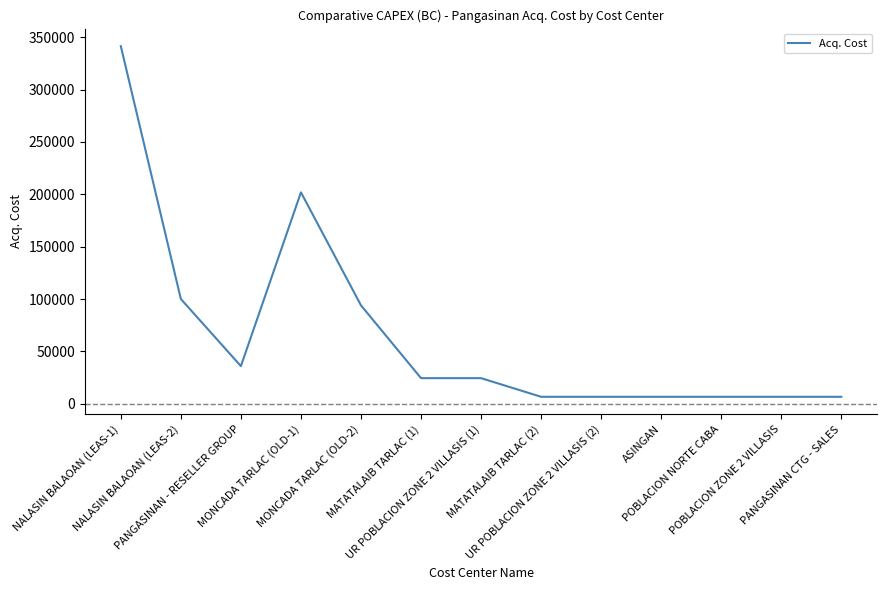

What is the difference between the maximum and minimum values?

334800